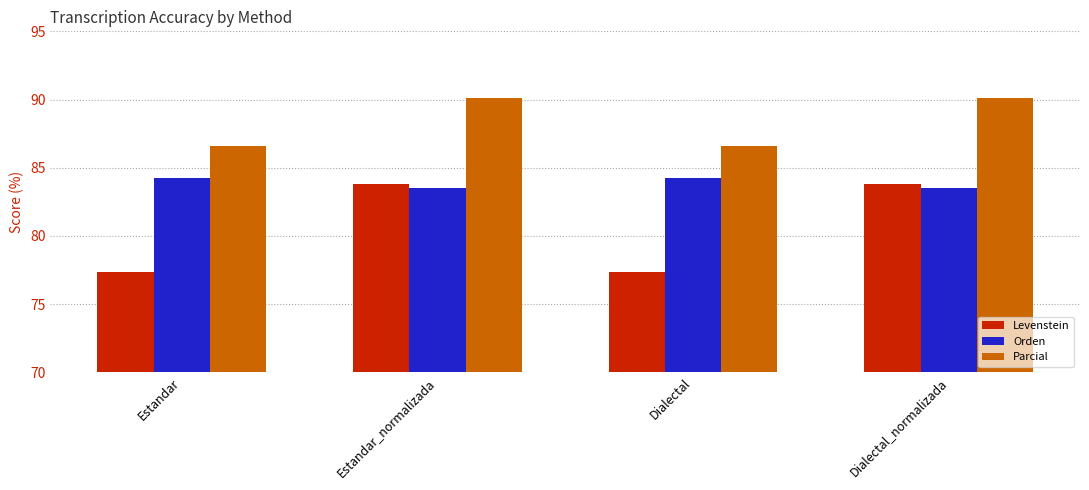

Is it true that Parcial equals 90.1 at Estandar_normalizada?

True